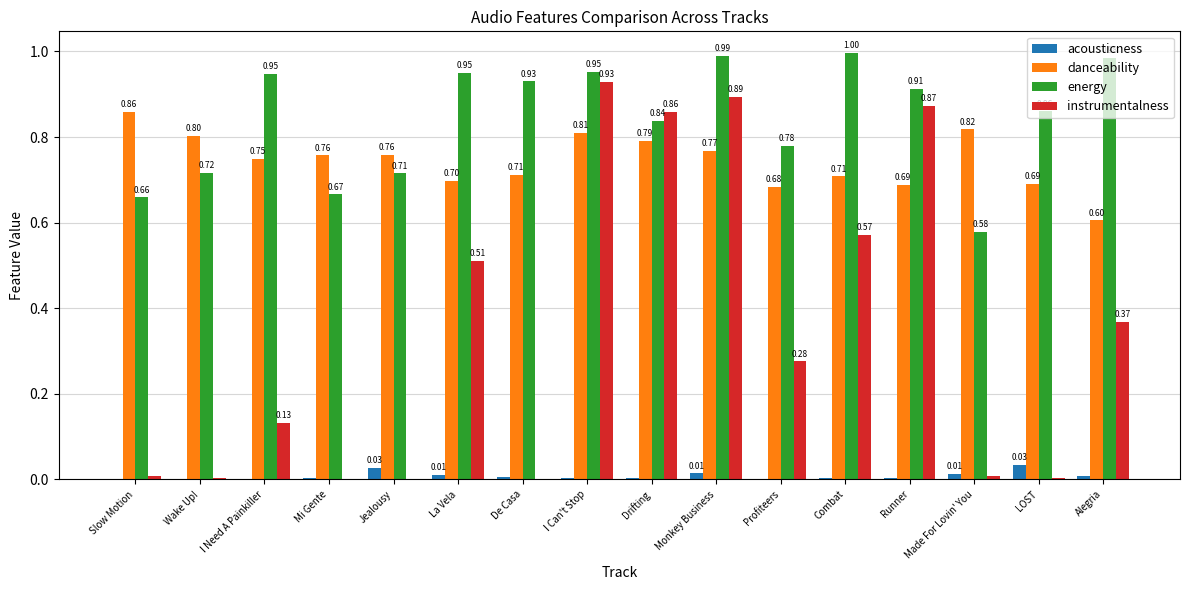

What is the sum of the energy values at Jealousy and La Vela?

1.7